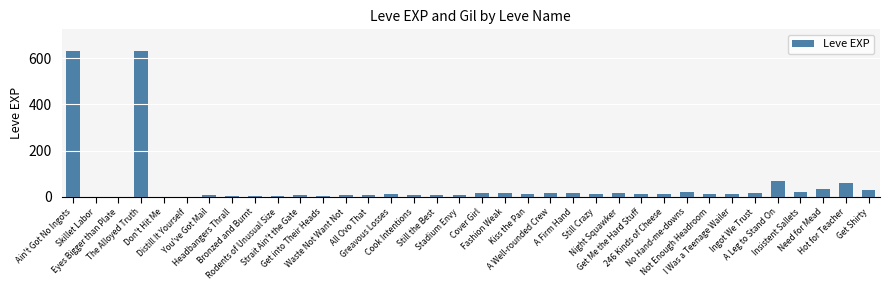

What is the maximum value shown in the chart?

630